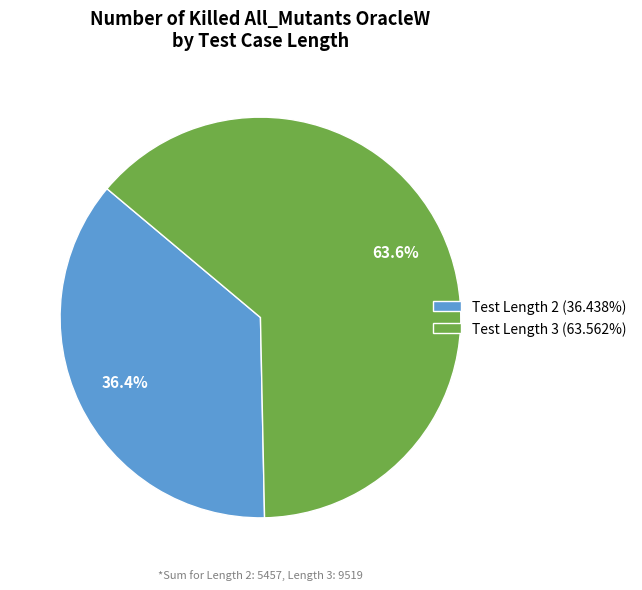

Approximately how many times larger is the value at Test Length 2 (36.438%) compared to Test Length 3 (63.562%)?

0.6